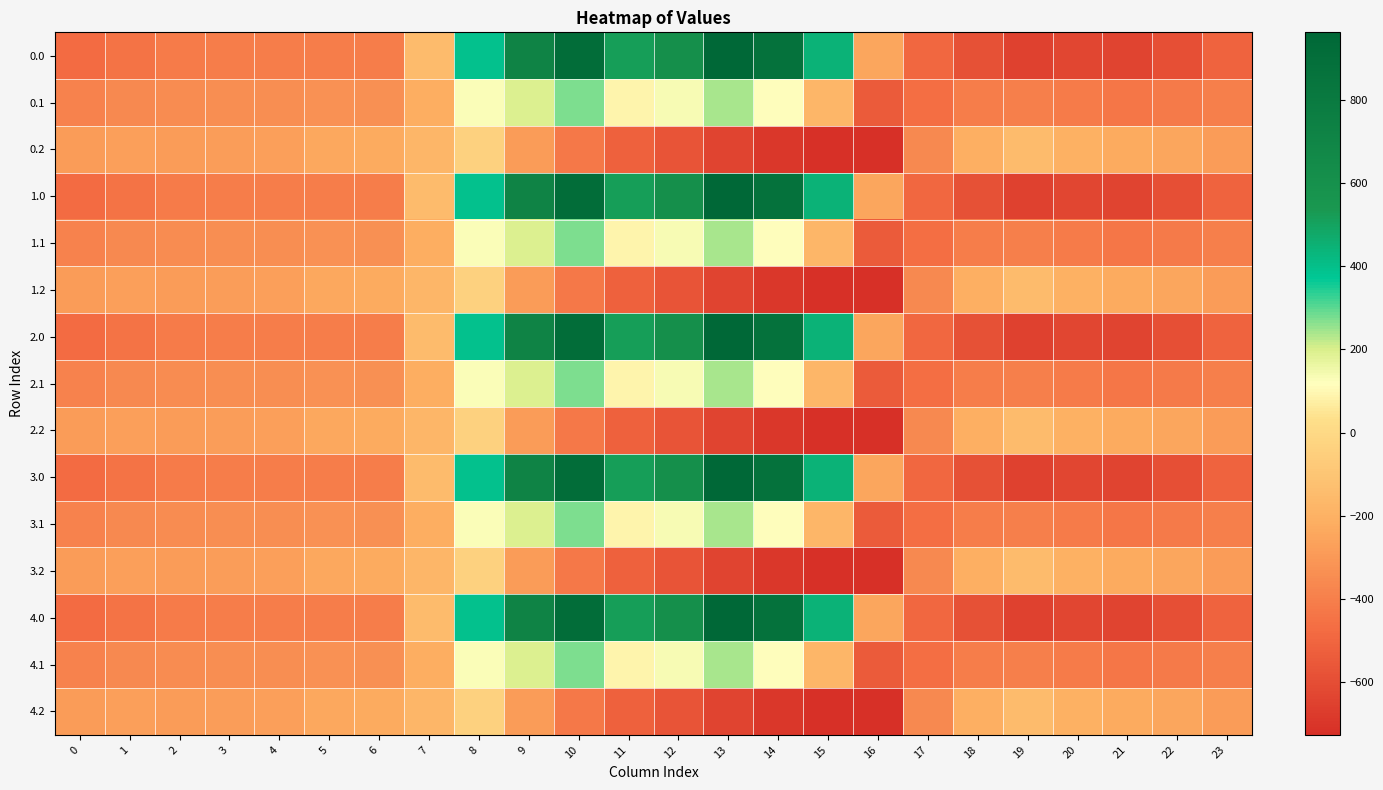

Which has a higher value, 9 or 0?

9